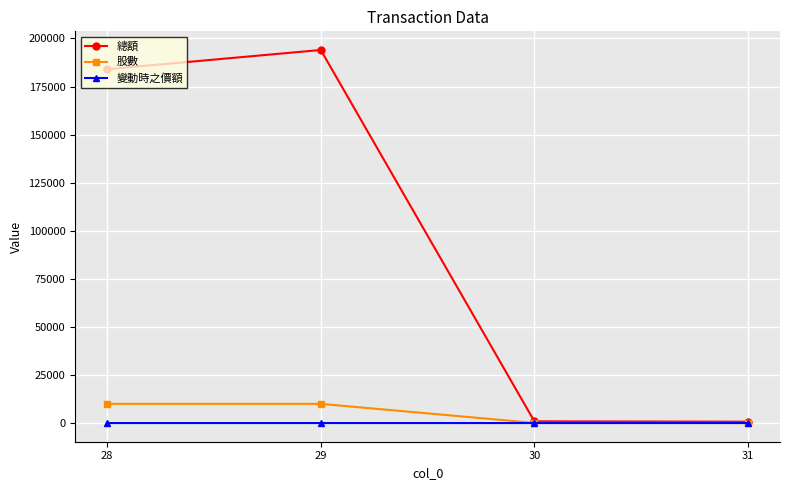

Which series has the largest total across all categories?

總額